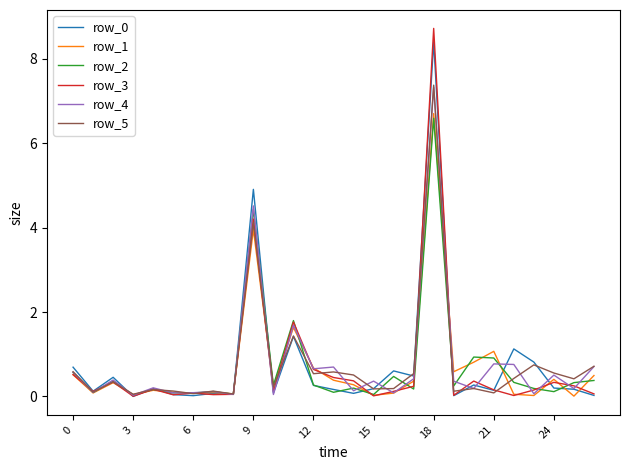

Which series has the widest spread of values?

row_3